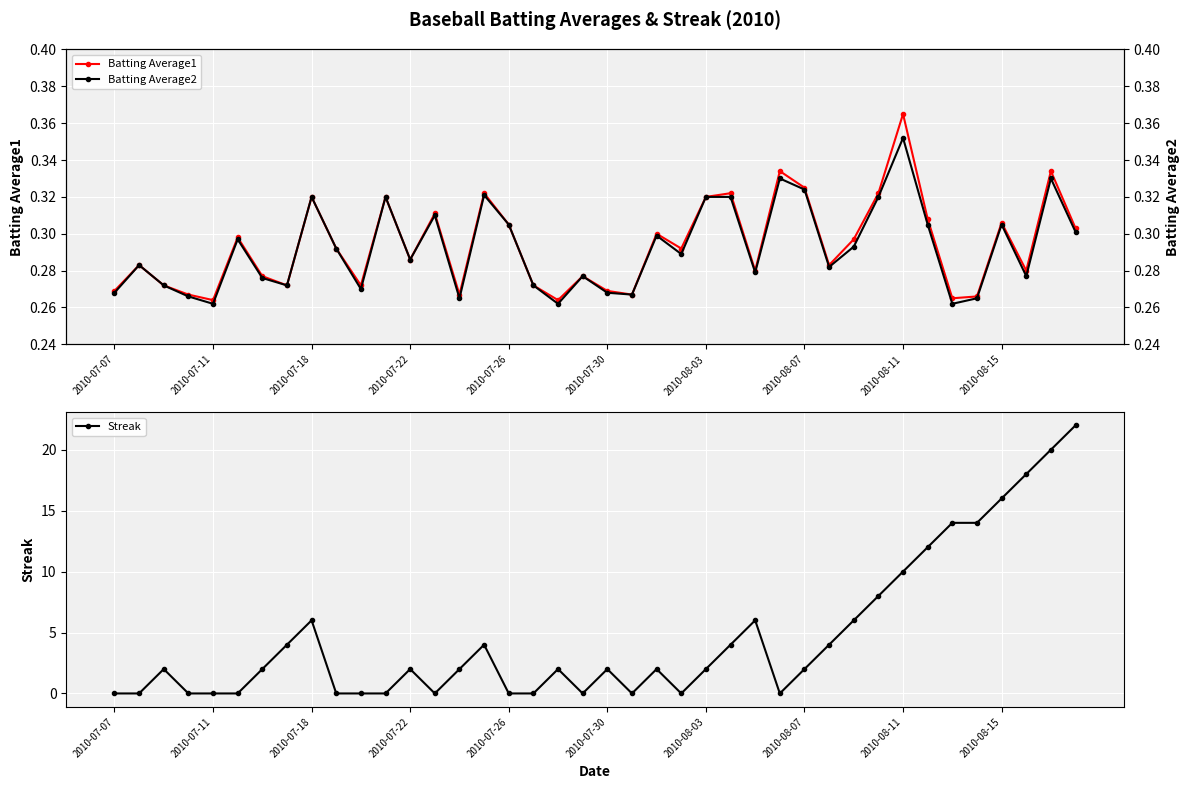

What are all the series names shown in the legend?

Batting Average1, Streak, Batting Average2